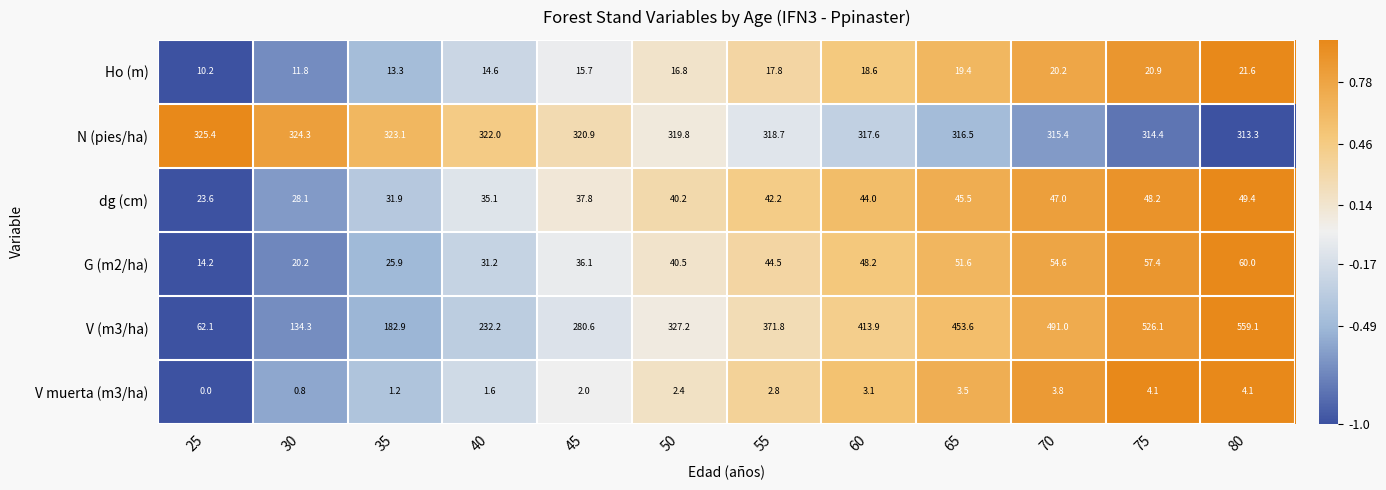

Which series has the largest total across all categories?

V (m3/ha)